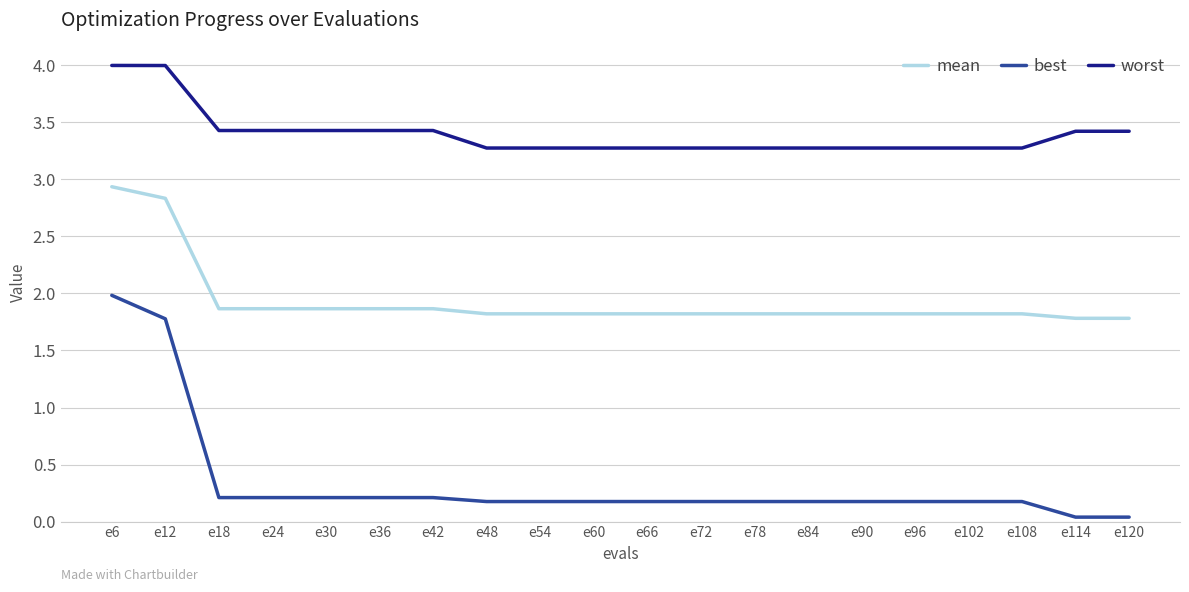

True or false: worst and mean intersect in this chart.

False